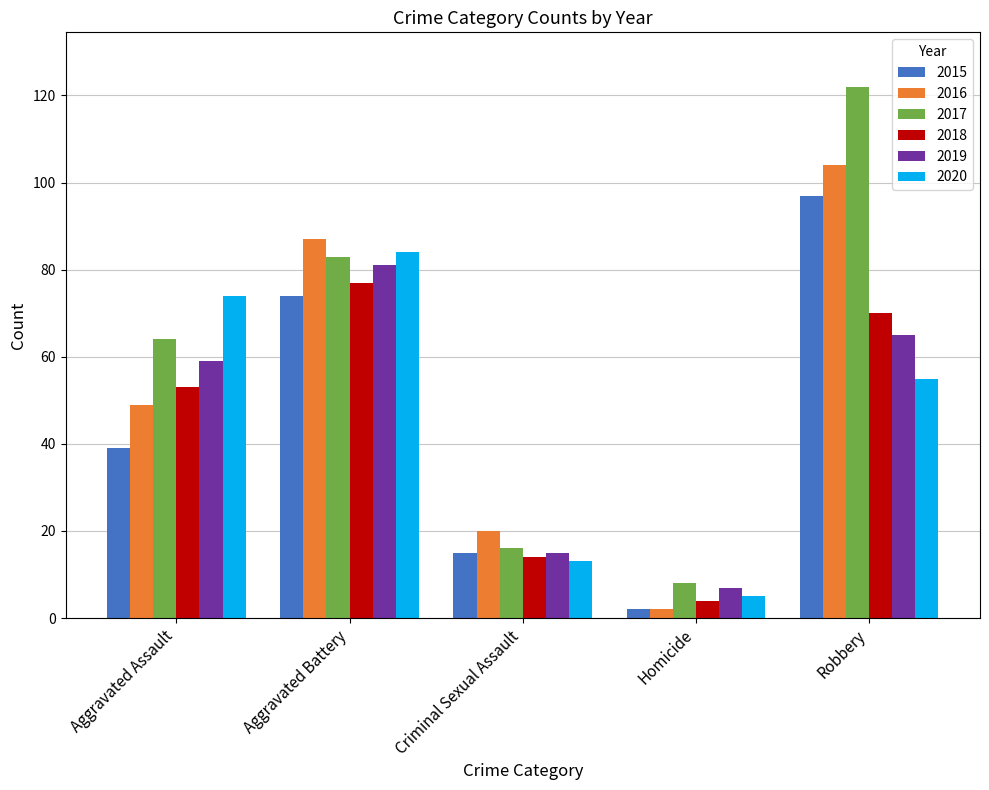

Reading right to left, list all the values displayed in this chart.

2015: 97	2	15	74	39
2016: 104	2	20	87	49
2017: 122	8	16	83	64
2018: 70	4	14	77	53
2019: 65	7	15	81	59
2020: 55	5	13	84	74